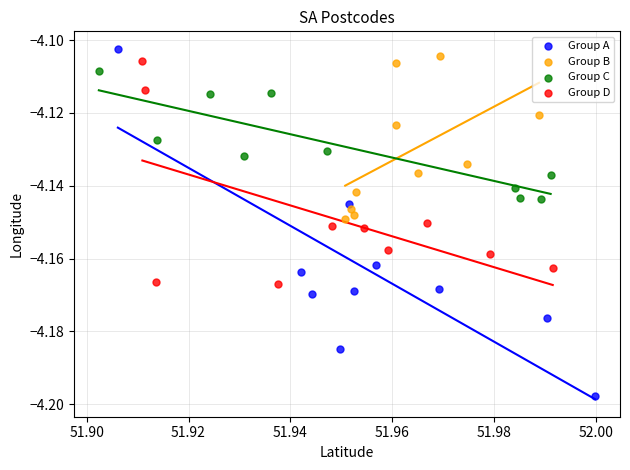

Which series reaches the minimum Y coordinate?

Group A